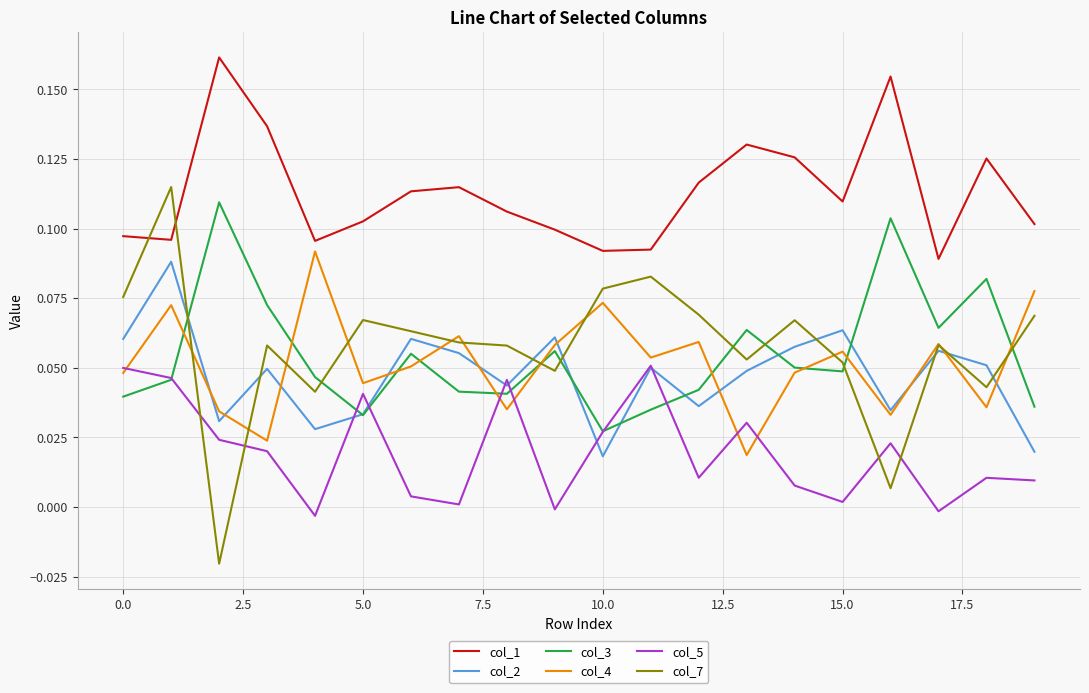

True or false: col_5 has more than 0 interior local peaks.

True